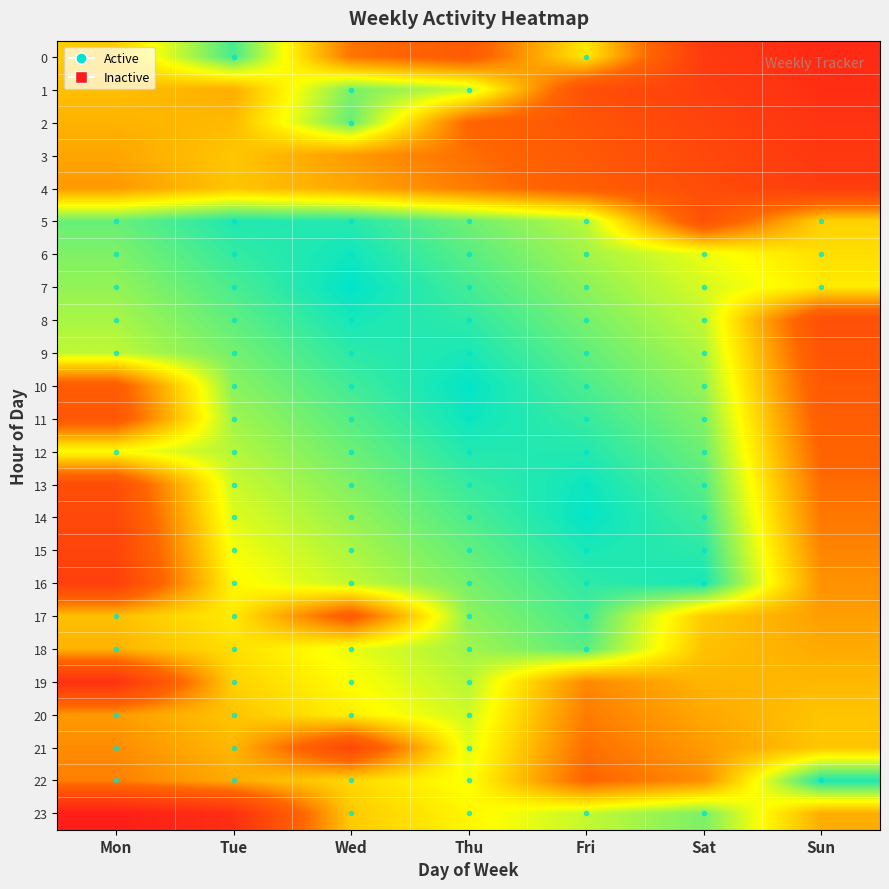

Reading left to right, extract all data points from this chart.

0: Mon=0.4	Tue=0.1	Wed=0.6	Thu=0.7	Fri=0.3	Sat=0.8	Sun=0.9
1: Mon=0.4	Tue=0.5	Wed=0.1	Thu=0.2	Fri=0.7	Sat=0.8	Sun=0.9
2: Mon=0.5	Tue=0.4	Wed=0.1	Thu=0.6	Fri=0.7	Sat=0.8	Sun=0.9
3: Mon=0.5	Tue=0.4	Wed=0.5	Thu=0.6	Fri=0.7	Sat=0.8	Sun=0.8
4: Mon=0.5	Tue=0.4	Wed=0.5	Thu=0.6	Fri=0.6	Sat=0.7	Sun=0.8
5: Mon=0.1	Tue=0.0	Wed=0.0	Thu=0.1	Fri=0.2	Sat=0.7	Sun=0.4
6: Mon=0.1	Tue=0.1	Wed=0.0	Thu=0.1	Fri=0.2	Sat=0.3	Sun=0.4
7: Mon=0.2	Tue=0.1	Wed=0.0	Thu=0.1	Fri=0.2	Sat=0.3	Sun=0.3
8: Mon=0.2	Tue=0.1	Wed=0.0	Thu=0.1	Fri=0.1	Sat=0.2	Sun=0.7
9: Mon=0.2	Tue=0.1	Wed=0.1	Thu=0.0	Fri=0.1	Sat=0.2	Sun=0.7
10: Mon=0.7	Tue=0.2	Wed=0.1	Thu=0.0	Fri=0.1	Sat=0.2	Sun=0.7
11: Mon=0.7	Tue=0.2	Wed=0.1	Thu=0.0	Fri=0.1	Sat=0.2	Sun=0.6
12: Mon=0.3	Tue=0.2	Wed=0.1	Thu=0.0	Fri=0.0	Sat=0.1	Sun=0.6
13: Mon=0.7	Tue=0.2	Wed=0.2	Thu=0.1	Fri=0.0	Sat=0.1	Sun=0.6
14: Mon=0.8	Tue=0.3	Wed=0.2	Thu=0.1	Fri=0.0	Sat=0.1	Sun=0.6
15: Mon=0.8	Tue=0.3	Wed=0.2	Thu=0.1	Fri=0.0	Sat=0.1	Sun=0.5
16: Mon=0.8	Tue=0.3	Wed=0.2	Thu=0.1	Fri=0.1	Sat=0.0	Sun=0.5
17: Mon=0.4	Tue=0.3	Wed=0.7	Thu=0.2	Fri=0.1	Sat=0.4	Sun=0.5
18: Mon=0.4	Tue=0.4	Wed=0.3	Thu=0.2	Fri=0.1	Sat=0.4	Sun=0.5
19: Mon=0.9	Tue=0.4	Wed=0.3	Thu=0.2	Fri=0.5	Sat=0.4	Sun=0.4
20: Mon=0.5	Tue=0.4	Wed=0.3	Thu=0.2	Fri=0.6	Sat=0.5	Sun=0.4
21: Mon=0.5	Tue=0.4	Wed=0.8	Thu=0.3	Fri=0.6	Sat=0.5	Sun=0.4
22: Mon=0.5	Tue=0.5	Wed=0.4	Thu=0.3	Fri=0.6	Sat=0.5	Sun=0.0
23: Mon=1.0	Tue=0.9	Wed=0.4	Thu=0.3	Fri=0.2	Sat=0.1	Sun=0.5